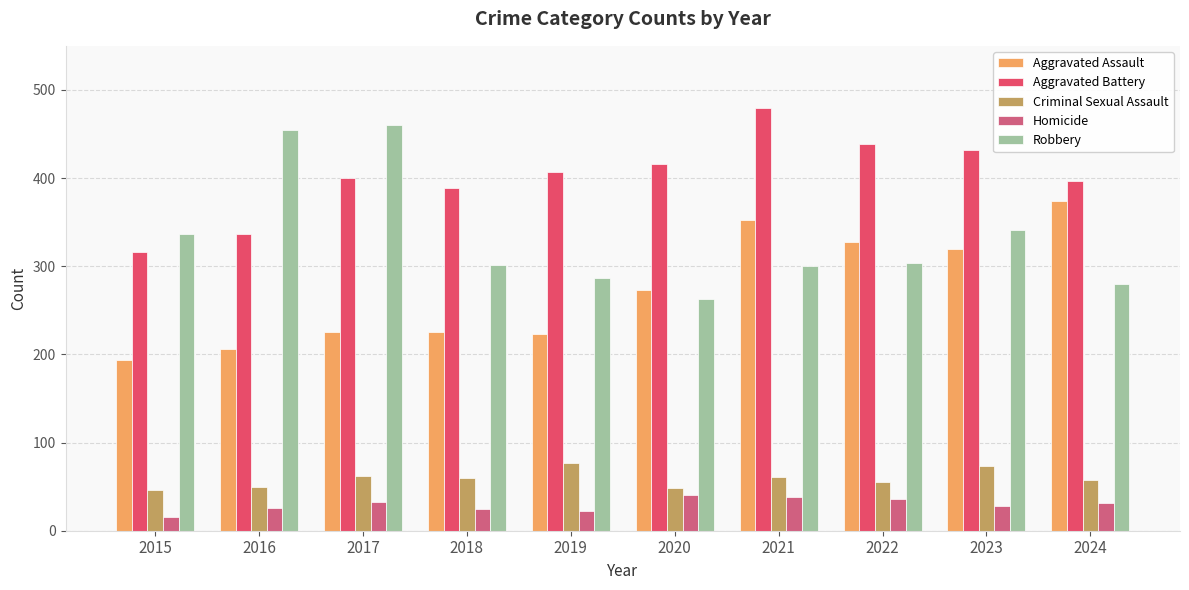

How many bars are there in total?

50